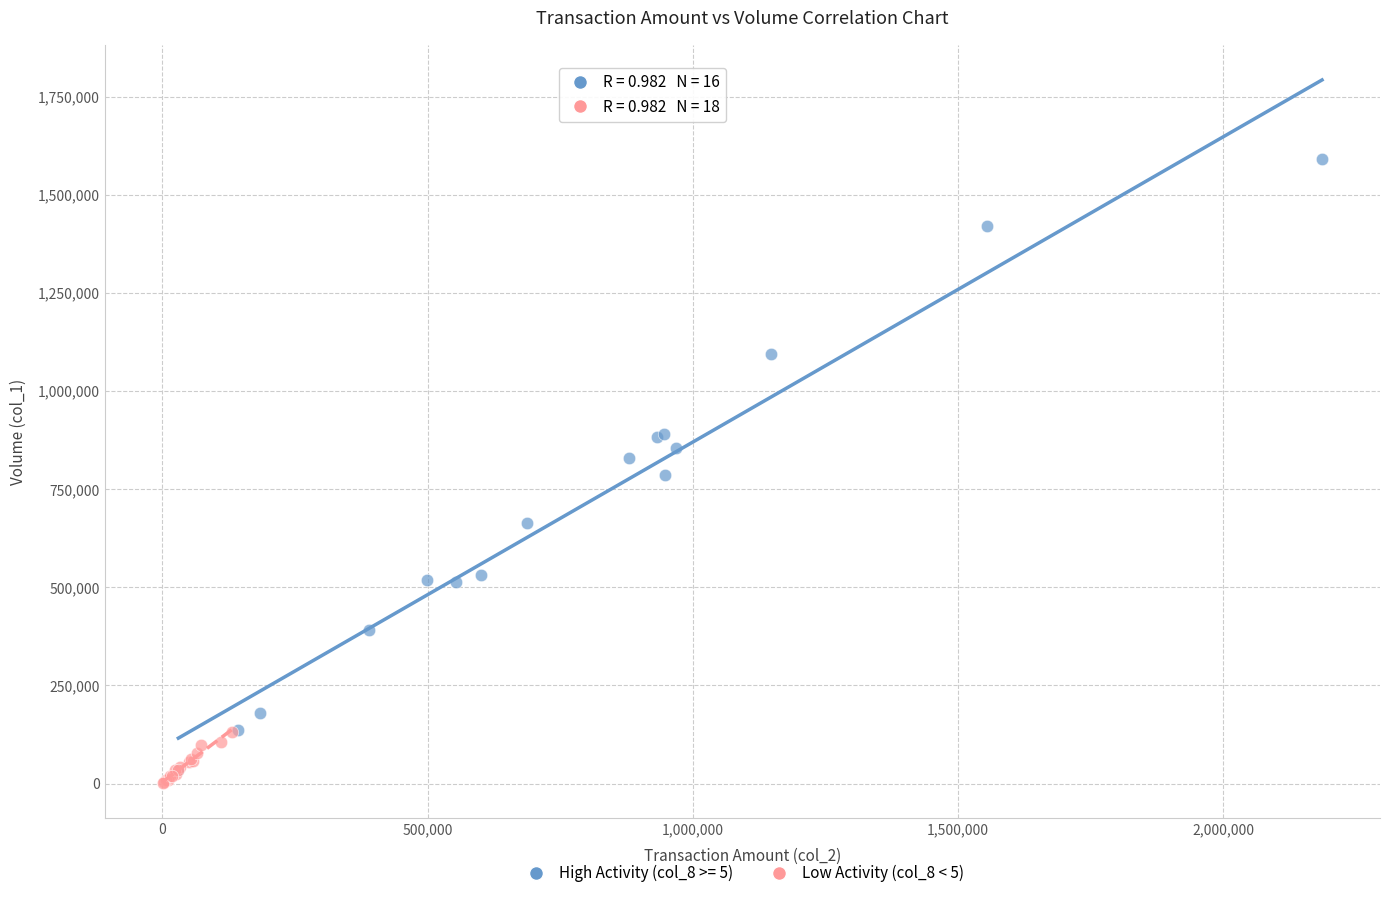

Which series has the widest spread of Y values?

High Activity (col_8 >= 5)